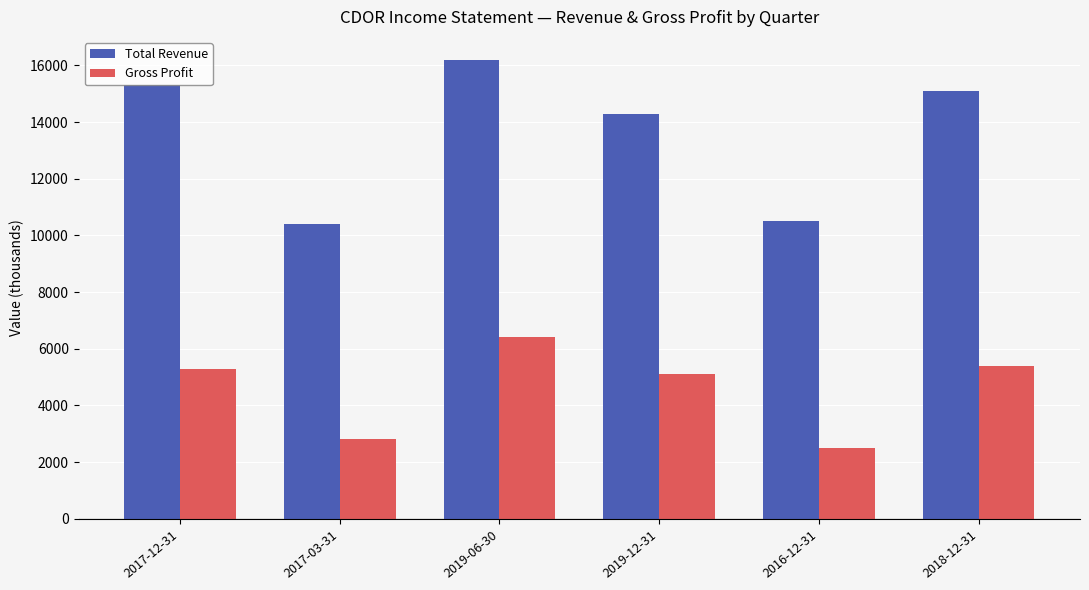

Is it true that Total Revenue equals 22369 at 2017-12-31?

False